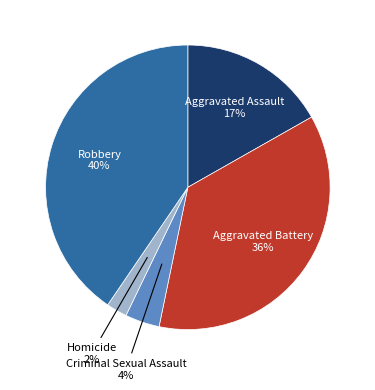

Which has a higher value, Homicide or Aggravated Assault?

Aggravated Assault